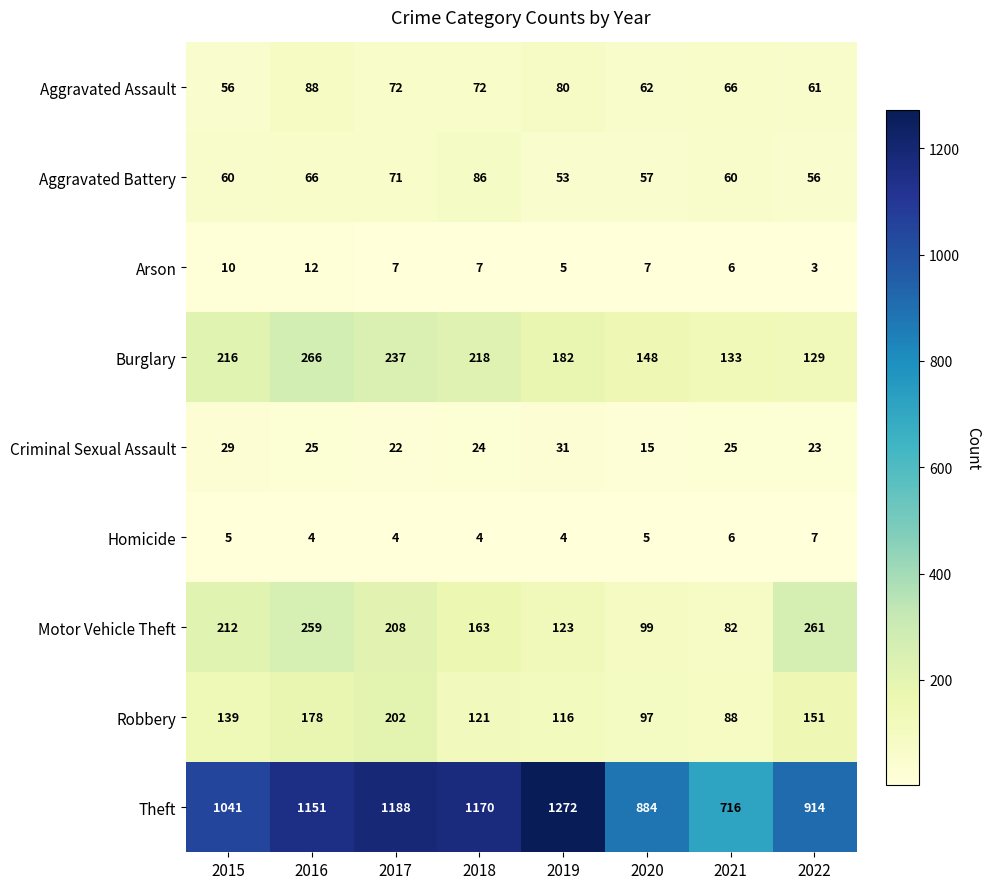

The value of Burglary at 2021 is 184. True or false?

False